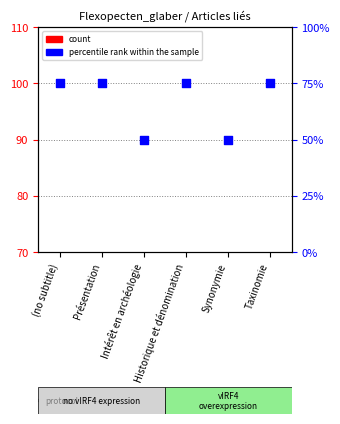

What is the total value across all series at (no subtitle)?

75